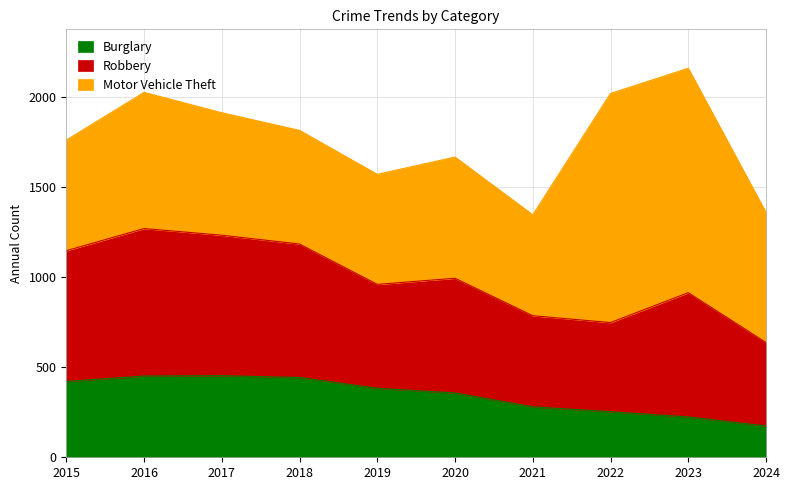

Rank the series by their maximum value, from highest to lowest.

Motor Vehicle Theft, Robbery, Burglary